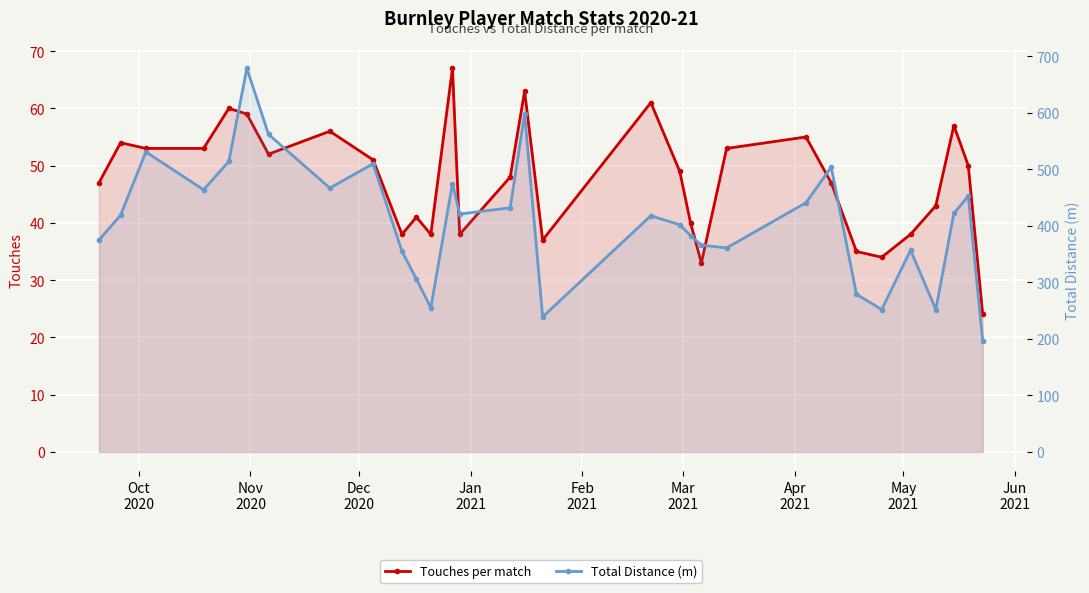

What are all the series names shown in the legend?

Touches per match, Total Distance (m)